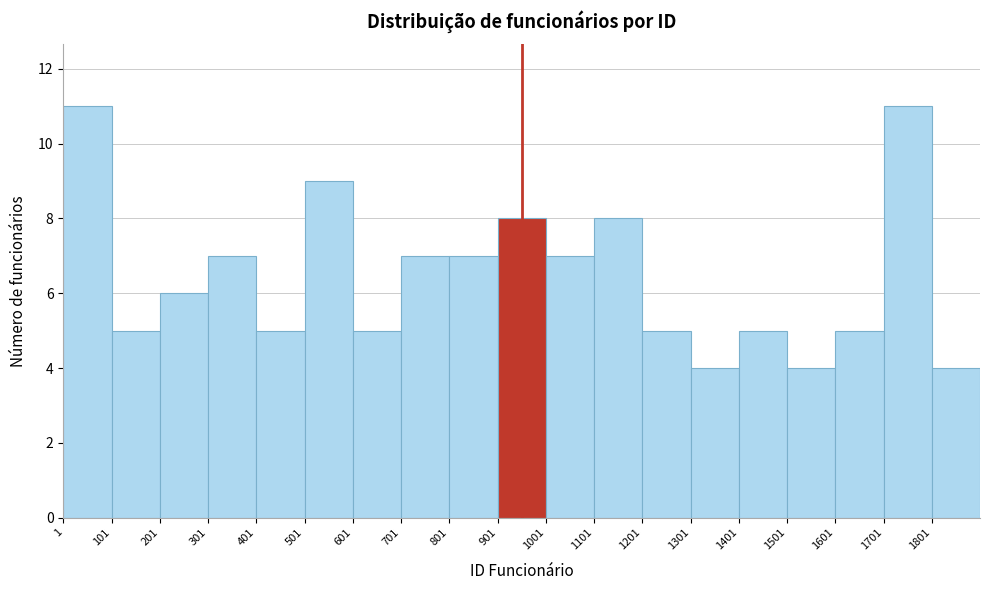

How tall is the bar that spans 1101 to 1201 on the x-axis? Neither the bar edges nor the heights are printed on the chart, so give them approximately, as read against the axes.

8